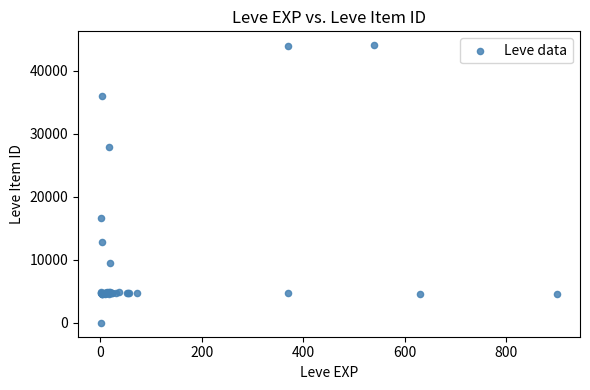

What Y value in the scatter plot is closest to 22050?

16734